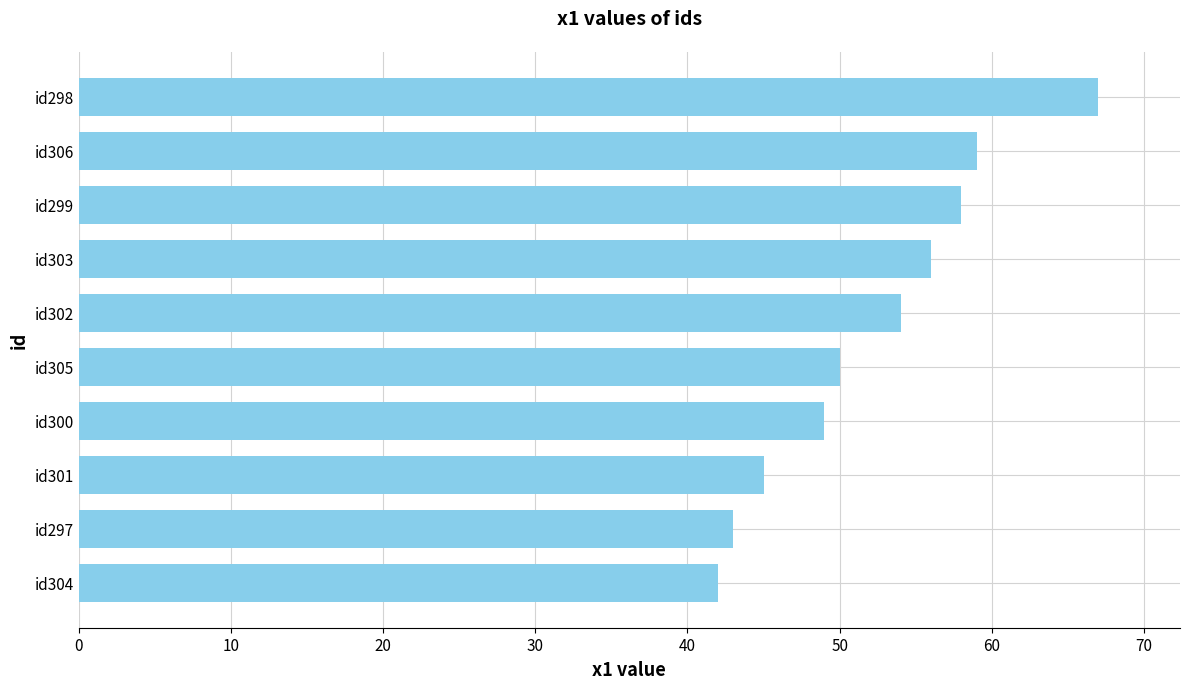

Is it true that the value at id297 is 68?

False